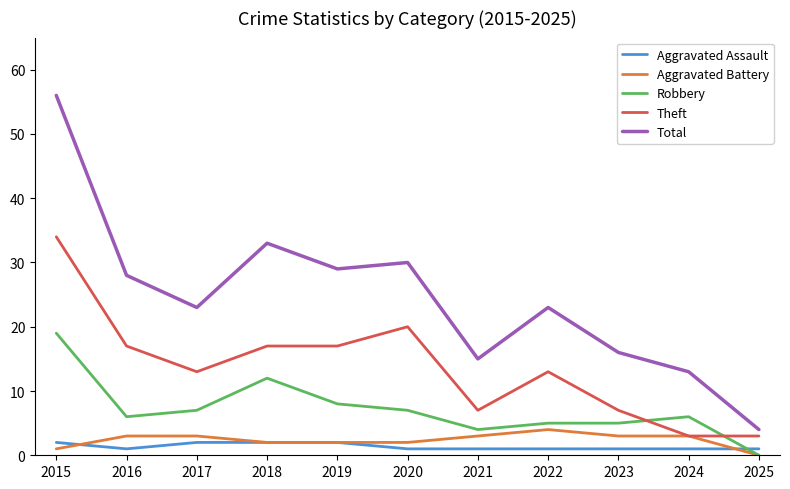

Is the value of Total at 2024 greater than the value of Robbery at 2025?

Yes